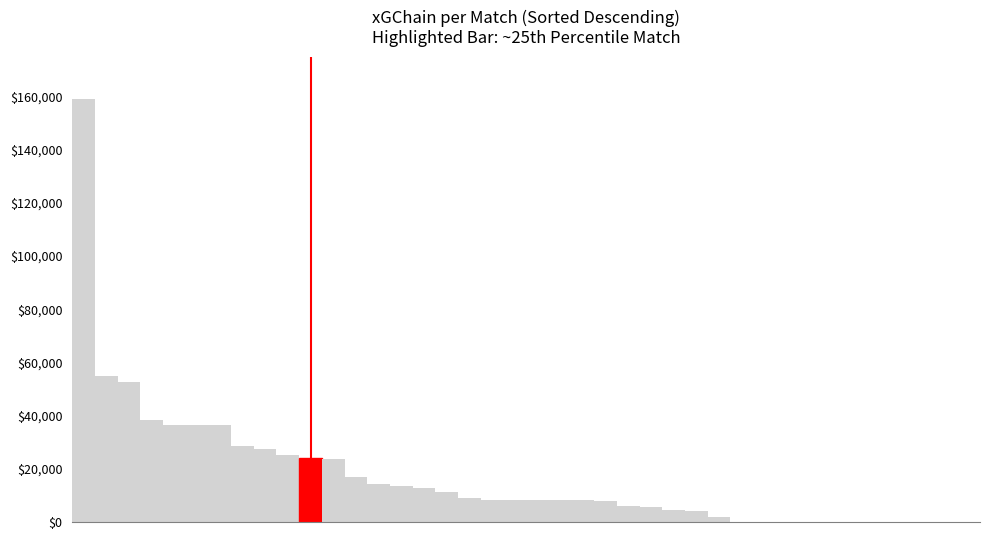

How many categories are shown in the chart?

40